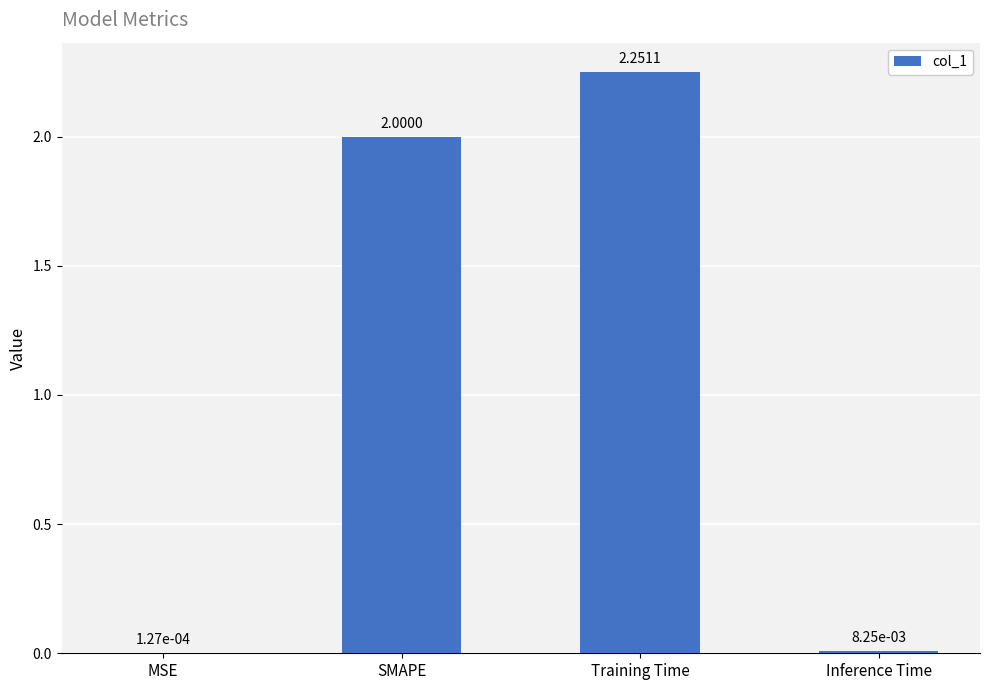

Is it true that the value at SMAPE is 0.5?

False